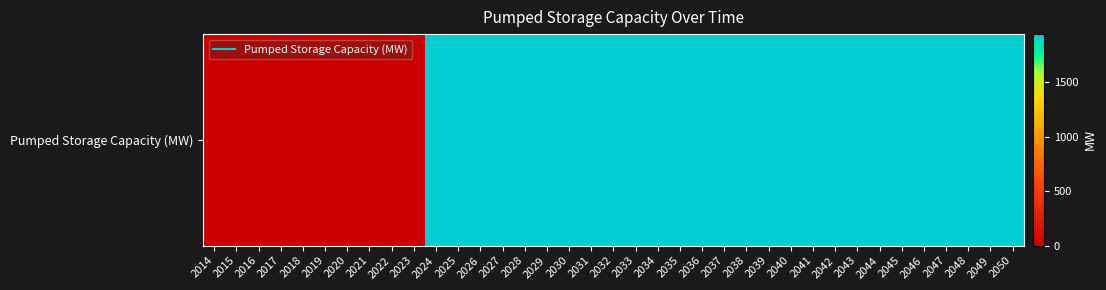

List the labels in order of value, smallest first.

2014, 2015, 2016, 2017, 2018, 2019, 2020, 2021, 2022, 2023, 2024, 2025, 2026, 2027, 2028, 2029, 2030, 2031, 2032, 2033, 2034, 2035, 2036, 2037, 2038, 2039, 2040, 2041, 2042, 2043, 2044, 2045, 2046, 2047, 2048, 2049, 2050